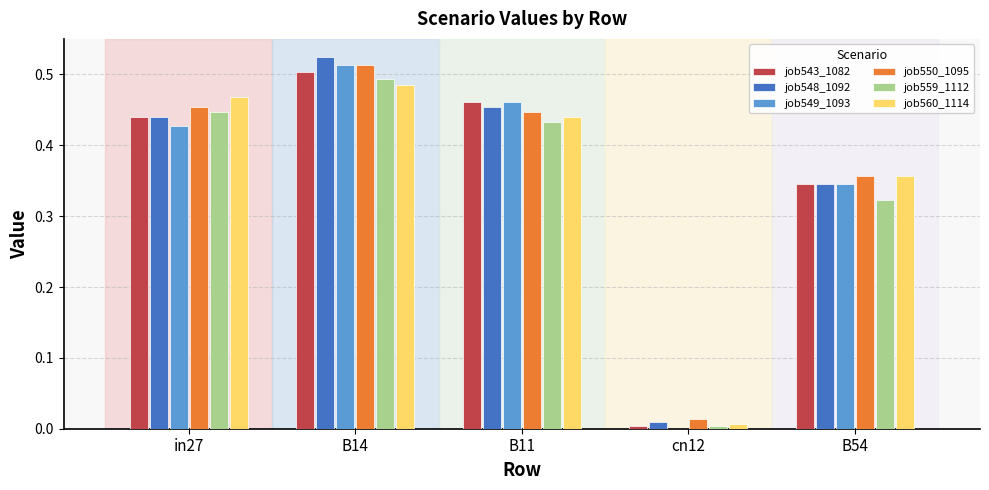

What is the sum of all job549_1093 values?

1.7